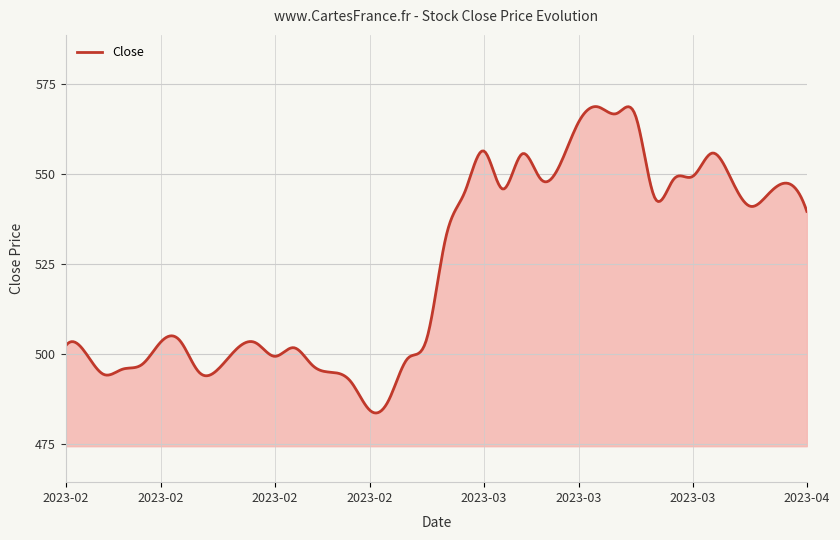

What is the difference between the maximum and minimum values?

85.2